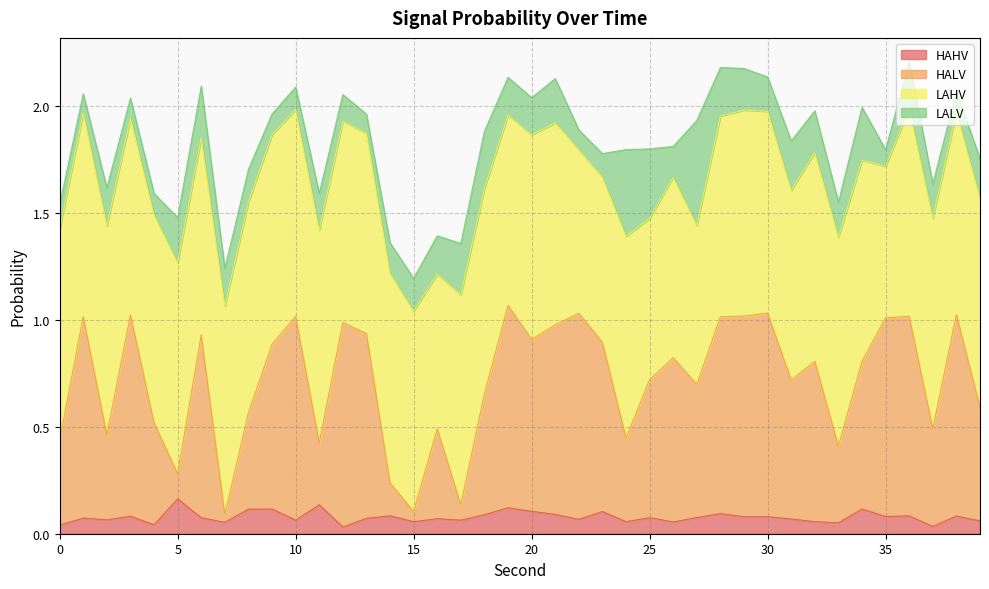

True or false: HAHV and HALV cross at least once.

False